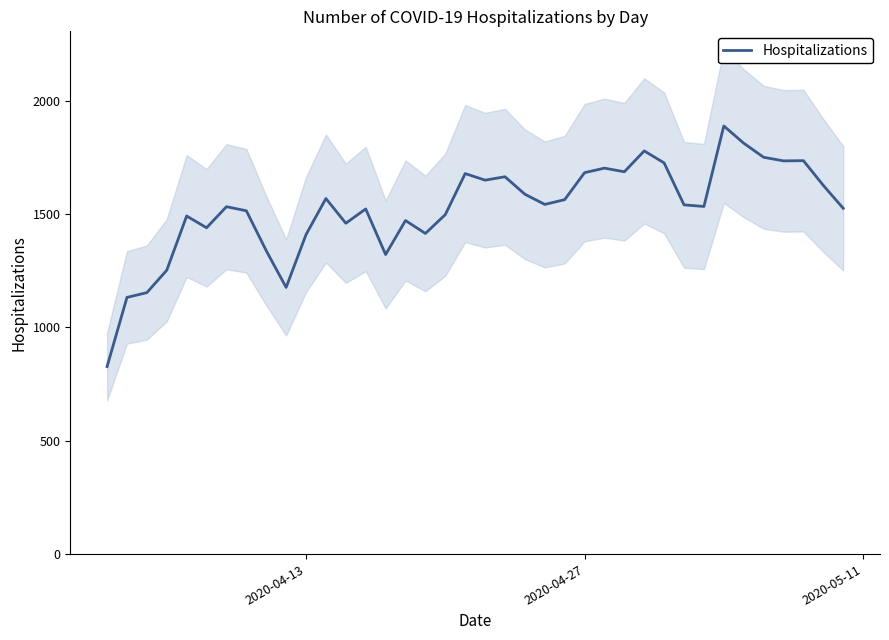

How many interior local valleys (lower than both neighbors) does the data have?

10